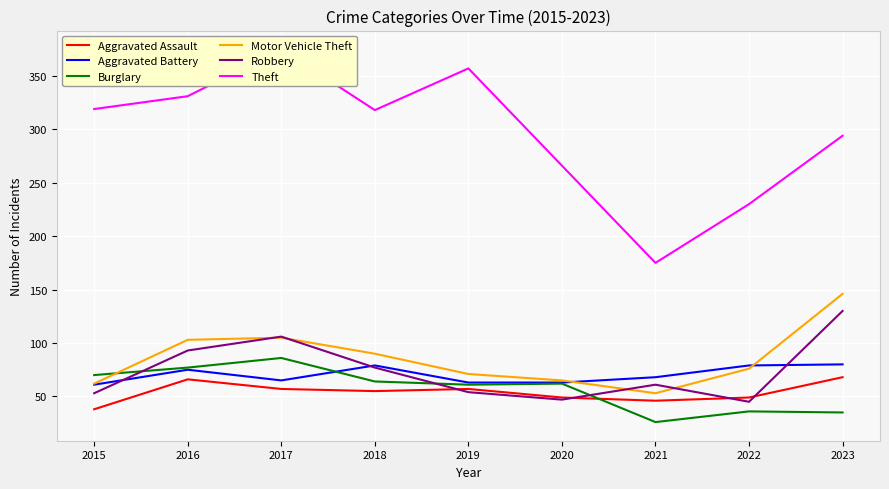

How many lines are shown in the chart?

6